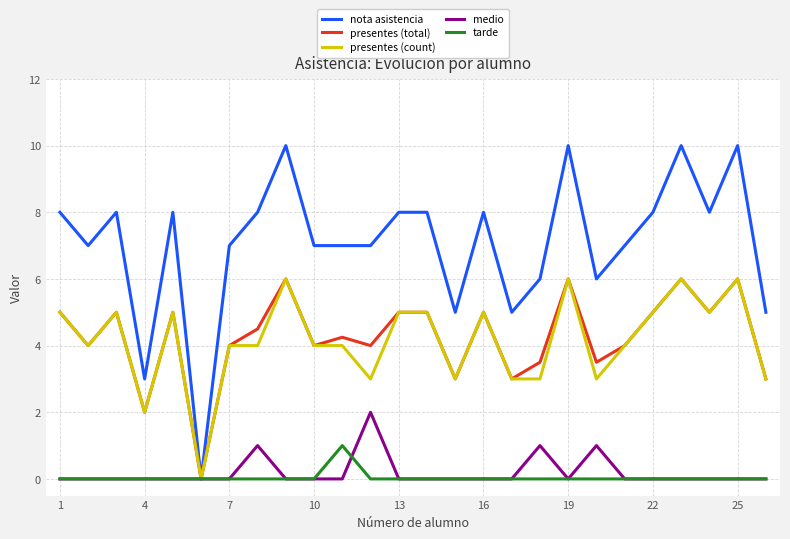

Which series has the largest total across all categories?

nota asistencia